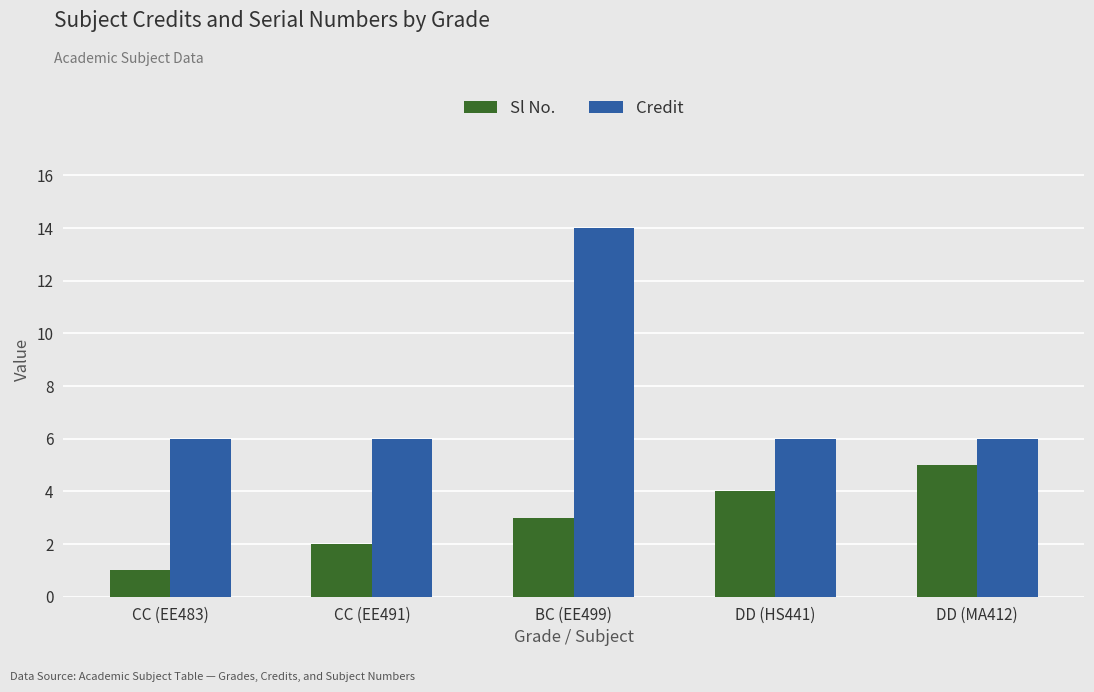

Which category has the highest value in the Sl No. series?

DD (MA412)